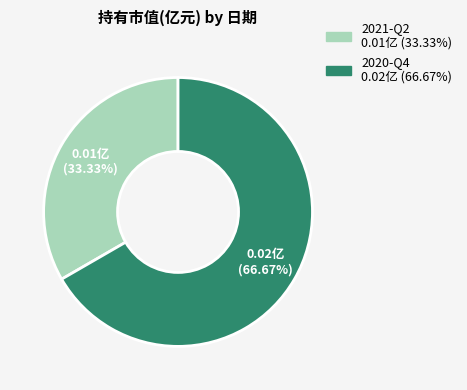

To the nearest percent, what is the combined percentage of 2020-Q4 and 2021-Q2?

100%